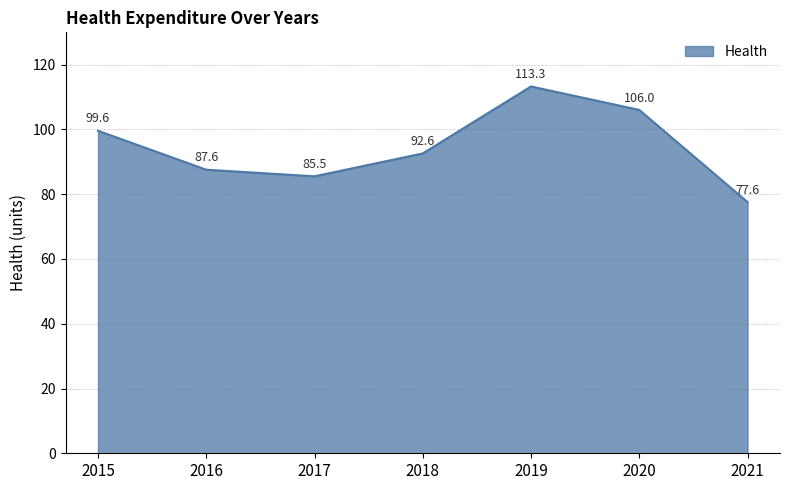

How many values exceed 92?

4